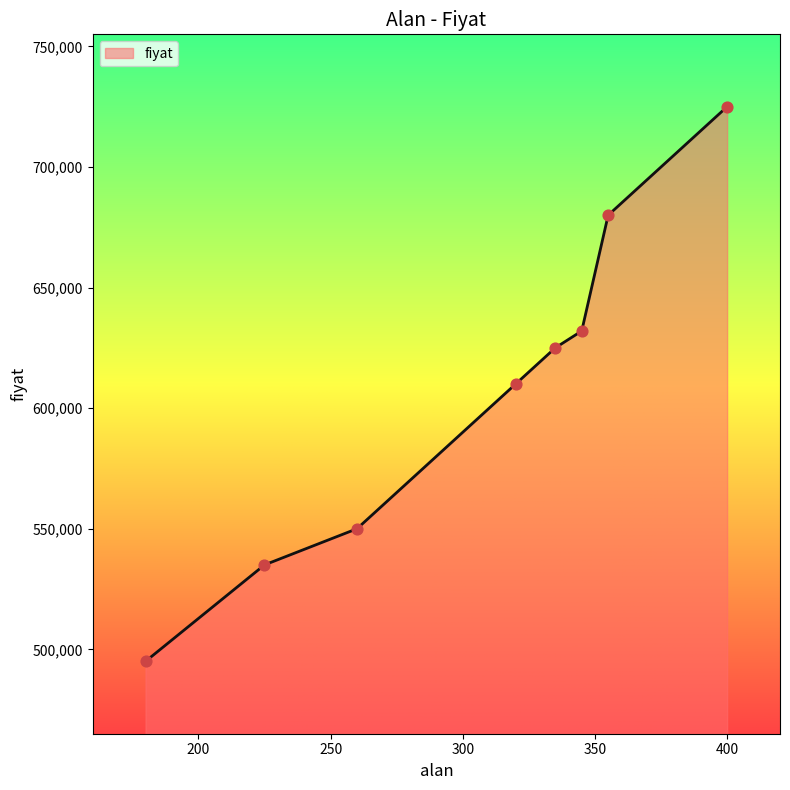

True or false: the data has more than 2 interior local peaks.

False